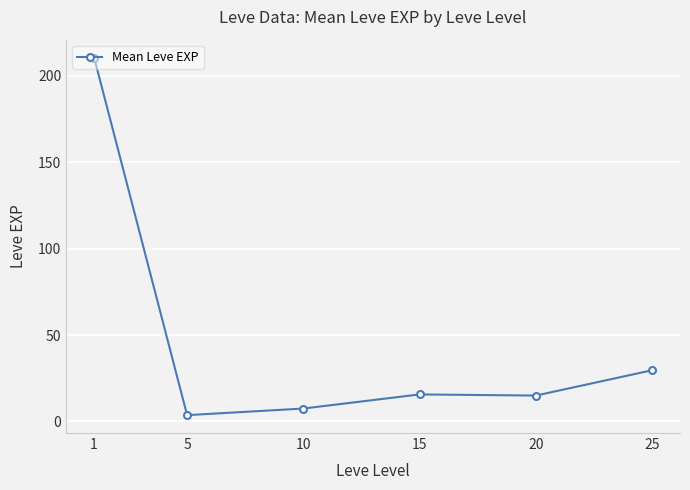

At which category does the data reach its first local peak?

15